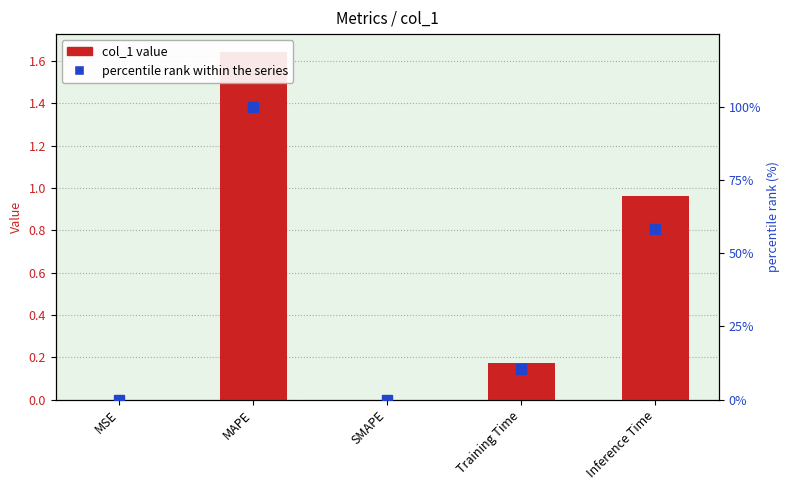

What is the label of the 3rd bar from the left?

SMAPE